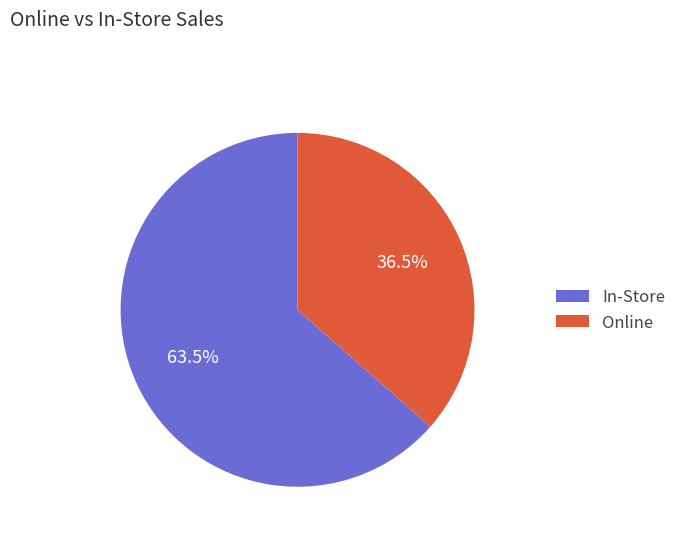

Is there a majority slice in this chart?

Yes